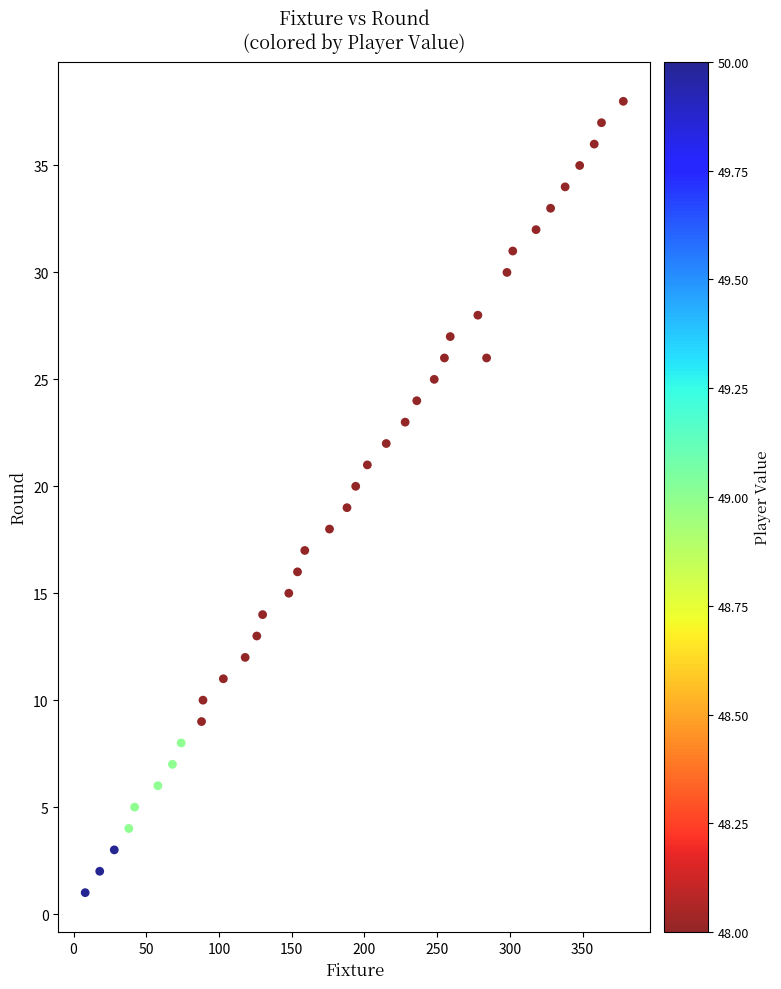

What is the range of Y values (max minus min)?

37